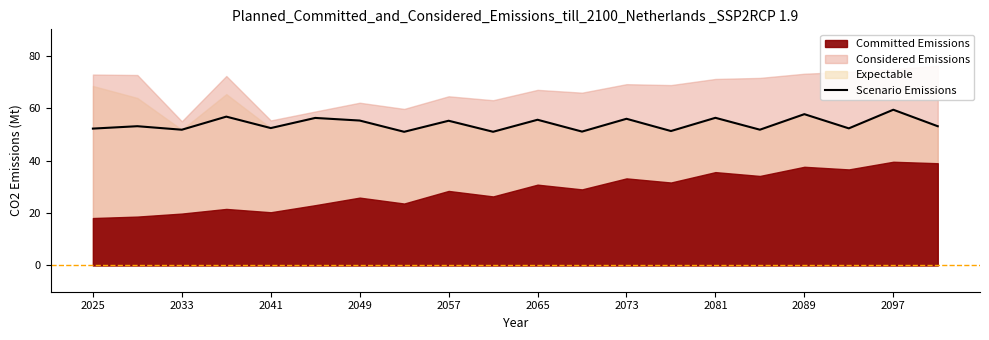

True or false: Scenario Emissions has a value of 55.9 at 2073.

True